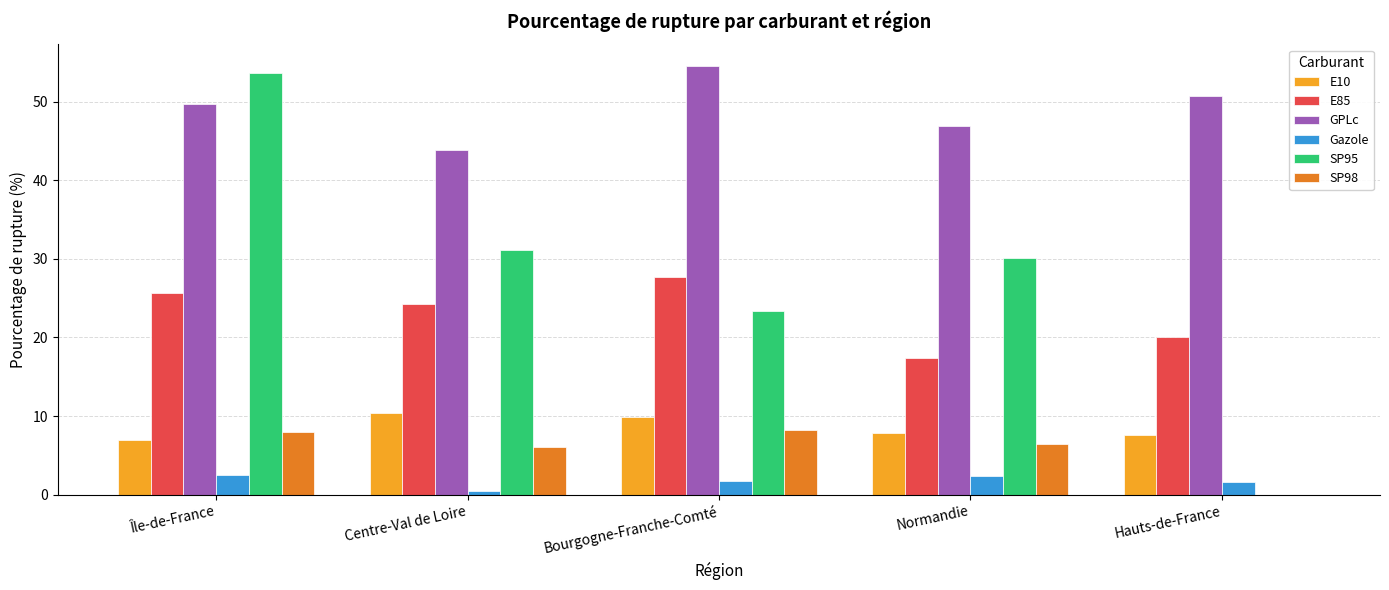

Read the GPLc value at Île-de-France.

49.6